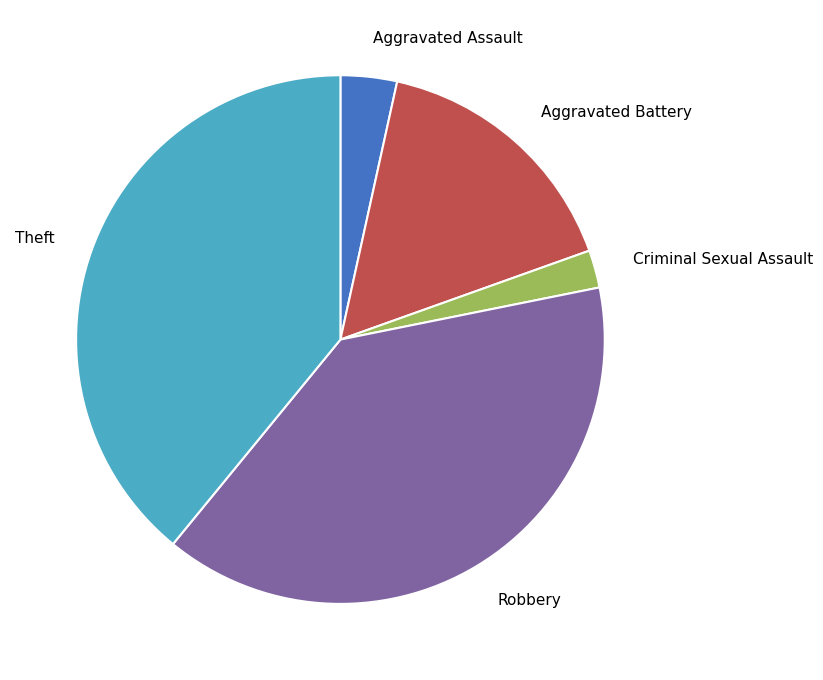

What is the ratio of the value at Theft to the value at Aggravated Assault?

11.3